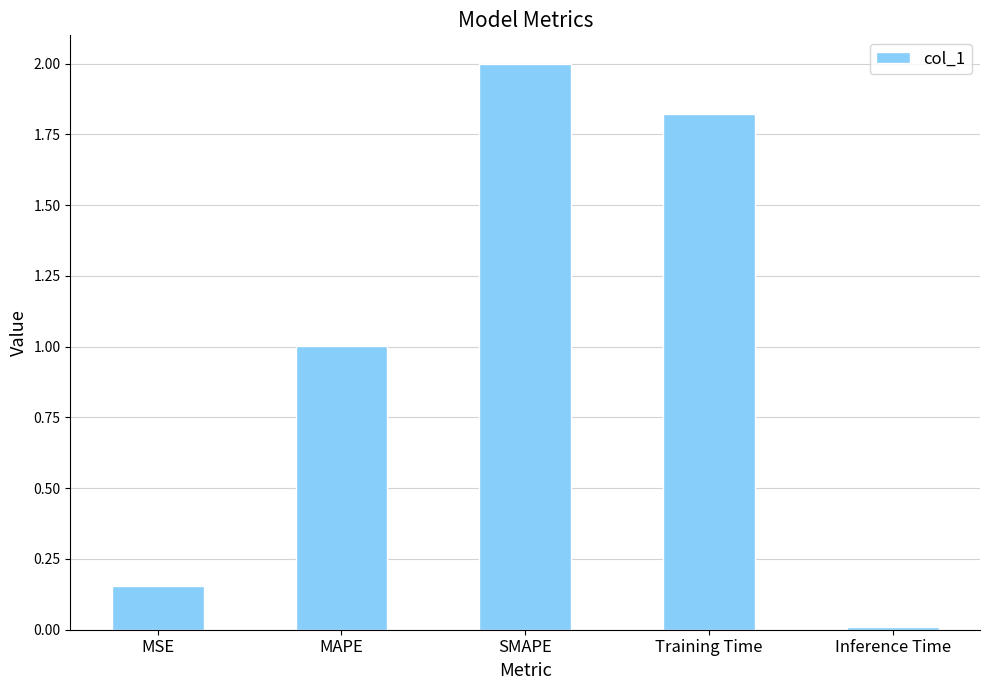

The value at MAPE is 1.0. True or false?

True